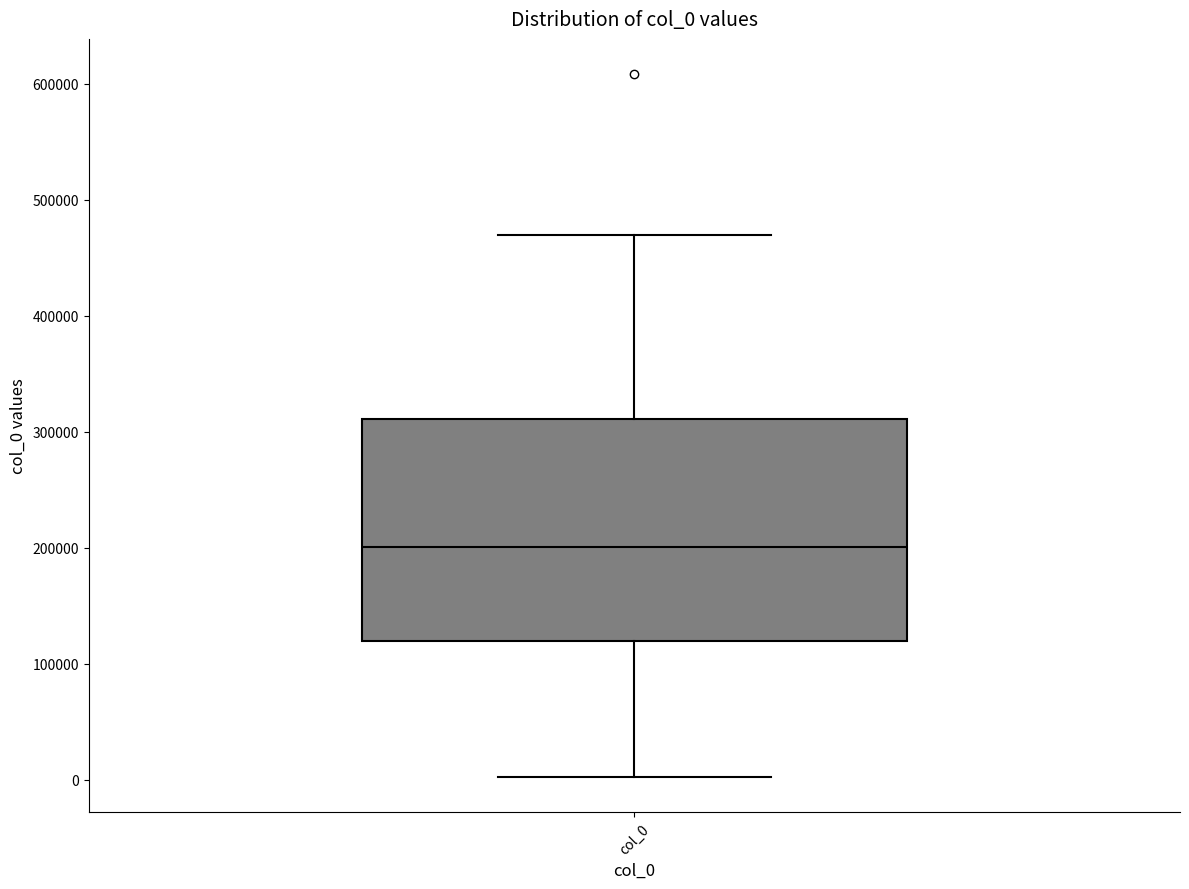

Where is the upper edge of the box for col_0 on the y-axis? The values are not printed on the chart, so give them approximately, as read against the axis.

310000